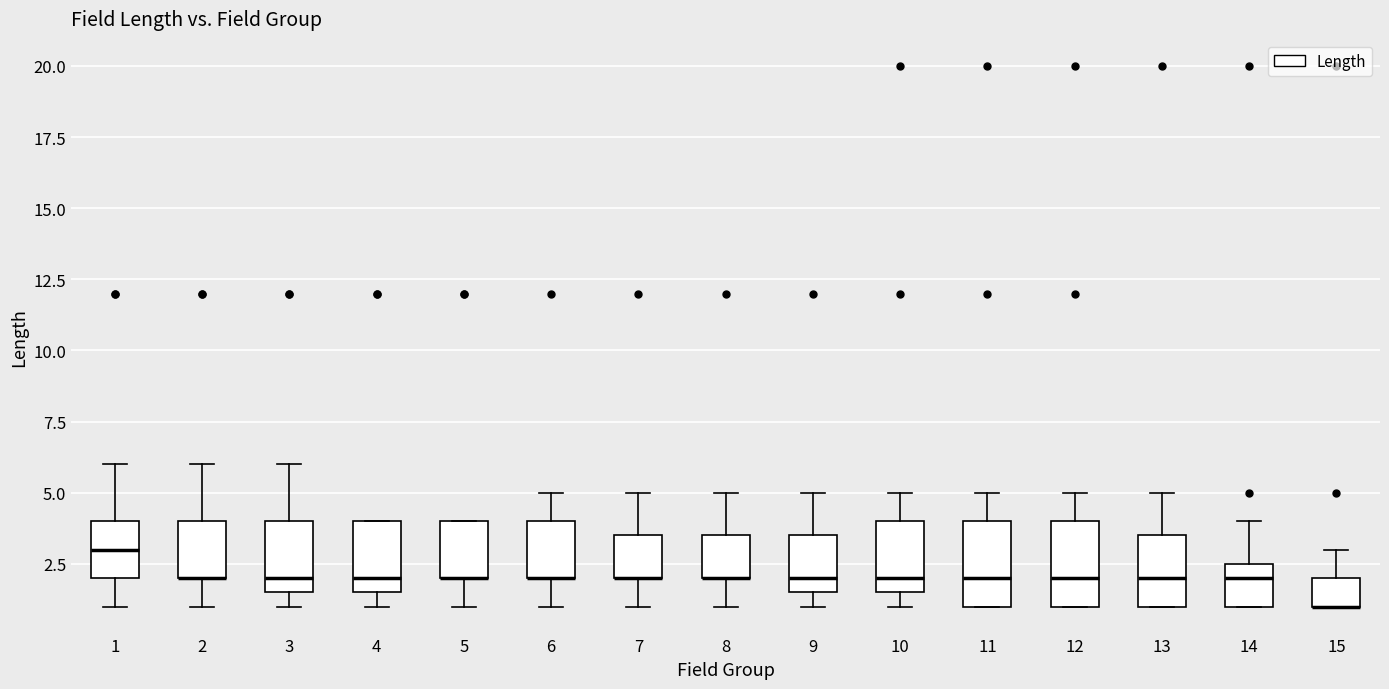

Reading left to right, transcribe this box plot: for each box, give where its median line is, the range the box spans, and where its two whiskers end, as read against the y-axis. The values are not printed on the chart, so give them approximately, as read against the axis.

1: median 3.0, box 2.0 to 4.0, whiskers 1.0 to 6.0
2: median 2.0 (drawn on the box's lower edge), box 2.0 to 4.0, whiskers 1.0 to 6.0
3: median 2.0, box 1.5 to 4.0, whiskers 1.0 to 6.0
4: median 2.0, box 1.5 to 4.0, whiskers 1.0 to 4.0
5: median 2.0 (drawn on the box's lower edge), box 2.0 to 4.0, whiskers 1.0 to 4.0
6: median 2.0 (drawn on the box's lower edge), box 2.0 to 4.0, whiskers 1.0 to 5.0
7: median 2.0 (drawn on the box's lower edge), box 2.0 to 3.5, whiskers 1.0 to 5.0
8: median 2.0 (drawn on the box's lower edge), box 2.0 to 3.5, whiskers 1.0 to 5.0
9: median 2.0, box 1.5 to 3.5, whiskers 1.0 to 5.0
10: median 2.0, box 1.5 to 4.0, whiskers 1.0 to 5.0
11: median 2.0, box 1.0 to 4.0, whiskers 1.0 to 5.0
12: median 2.0, box 1.0 to 4.0, whiskers 1.0 to 5.0
13: median 2.0, box 1.0 to 3.5, whiskers 1.0 to 5.0
14: median 2.0, box 1.0 to 2.5, whiskers 1.0 to 4.0
15: median 1.0 (drawn on the box's lower edge), box 1.0 to 2.0, whiskers 1.0 to 3.0